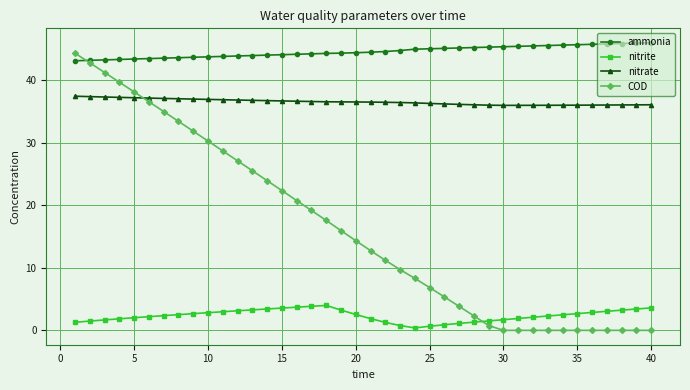

Which series has the largest range (max minus min)?

COD